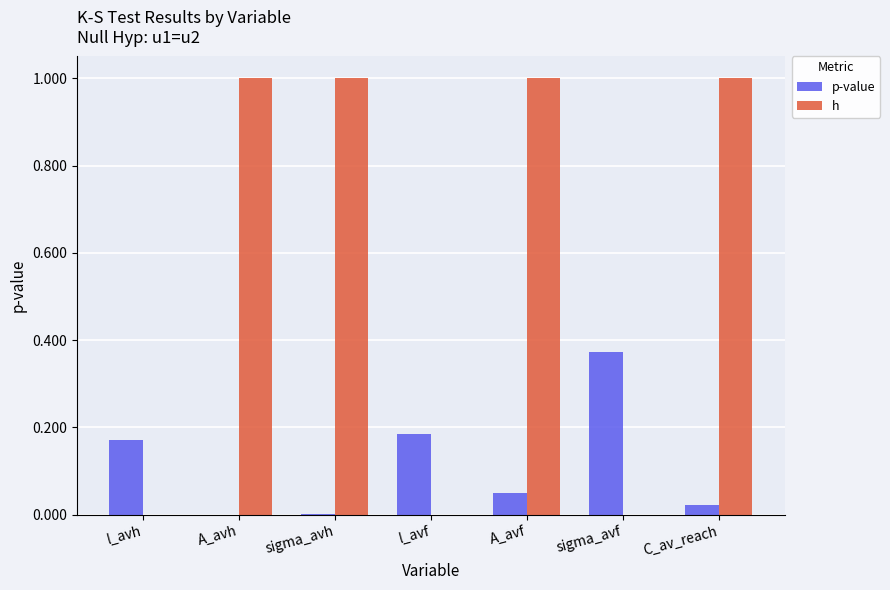

What is the greatest value displayed?

1.0